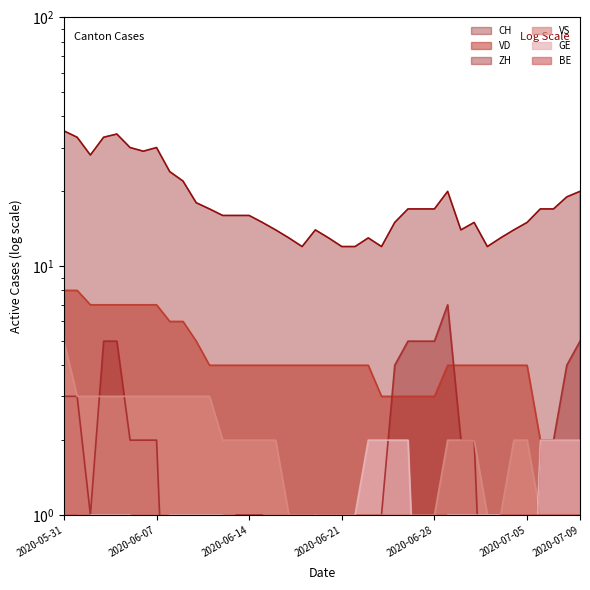

What are all the series names shown in the legend?

CH, ZH, VD, BE, VS, GE